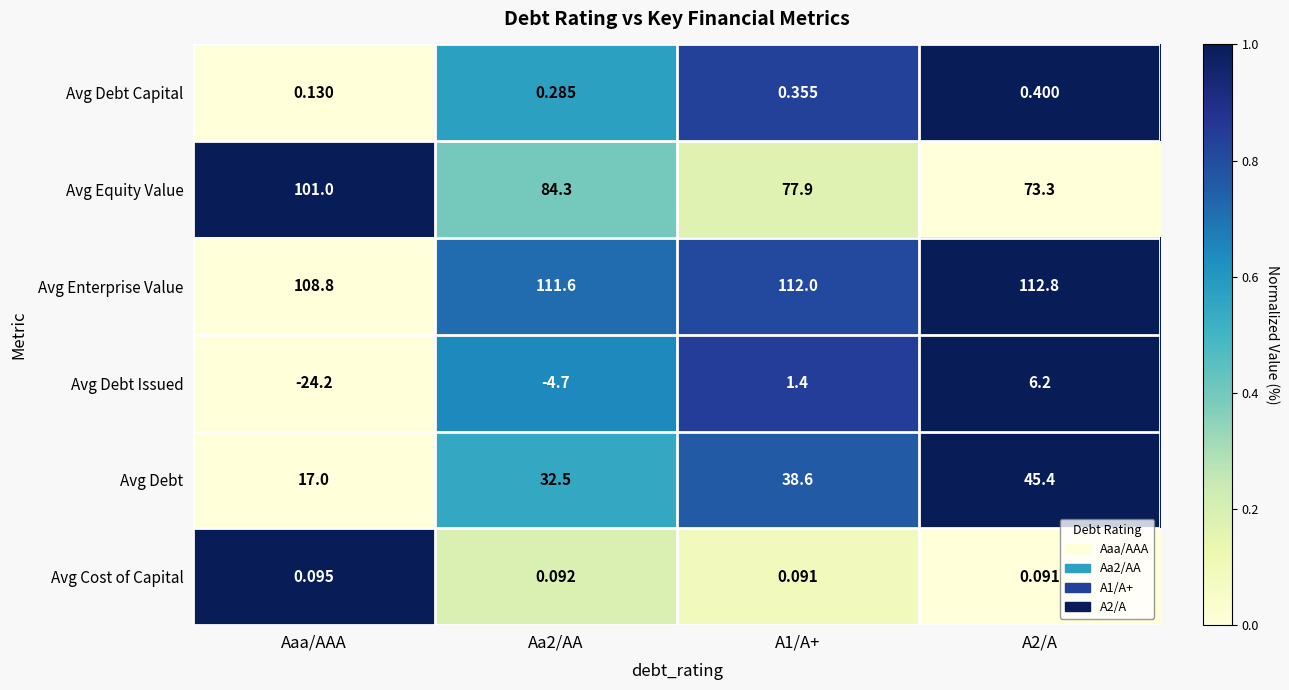

Between Aaa/AAA and A1/A+, which series saw the biggest shift?

Avg Debt Issued